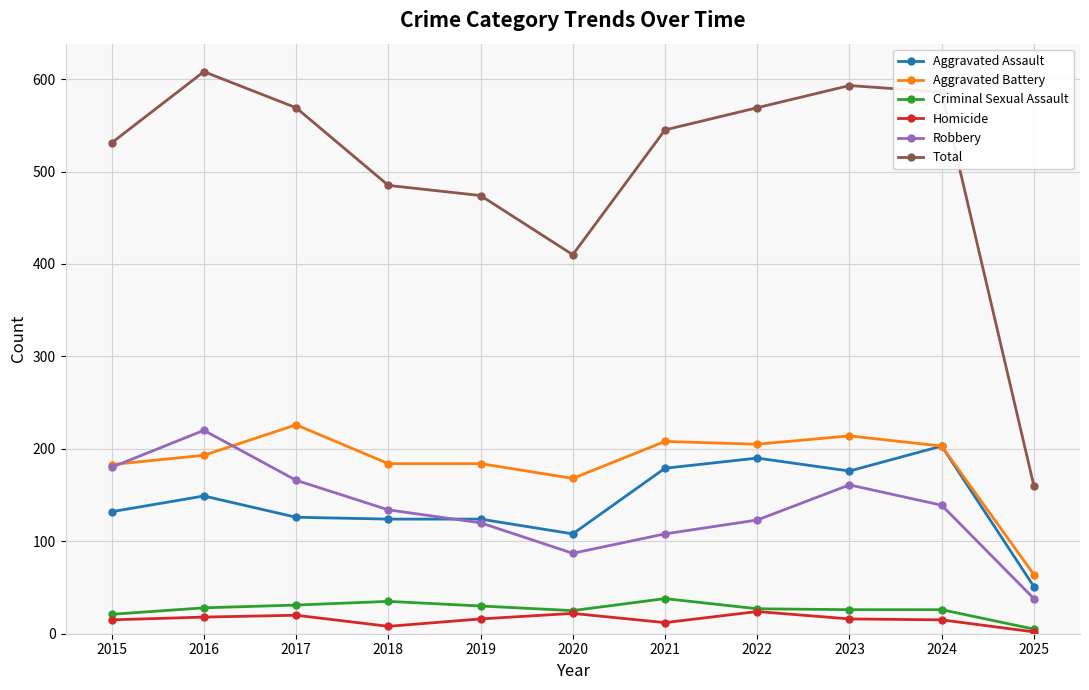

The Robbery series shows 166 at 2017. True or false?

True